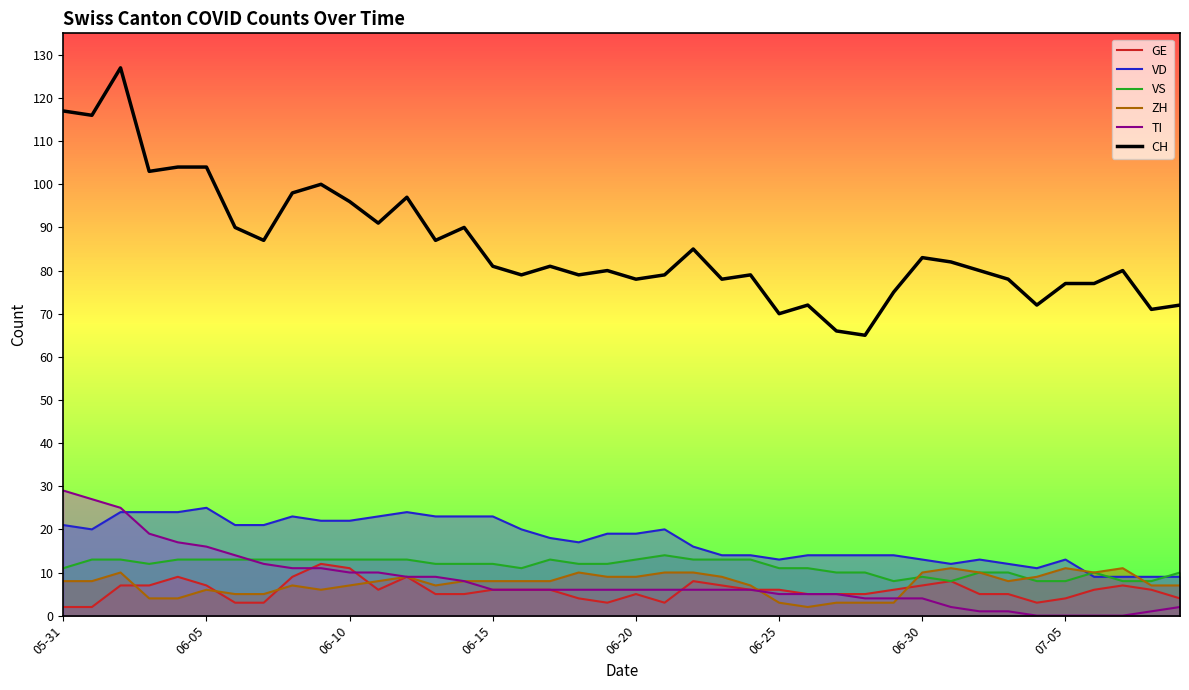

Which series has the largest range (max minus min)?

CH